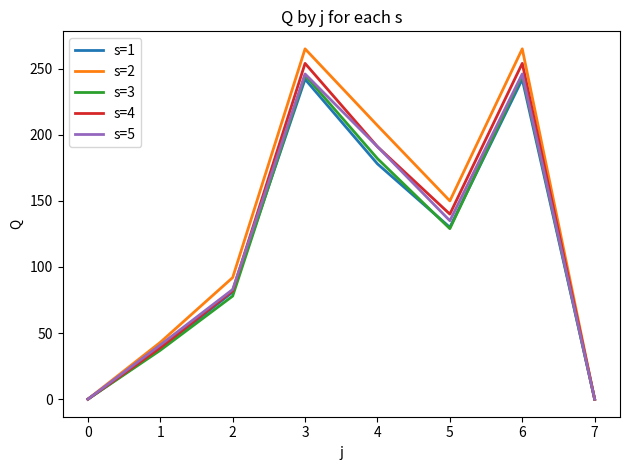

At how many categories does at least one series exceed 142?

4